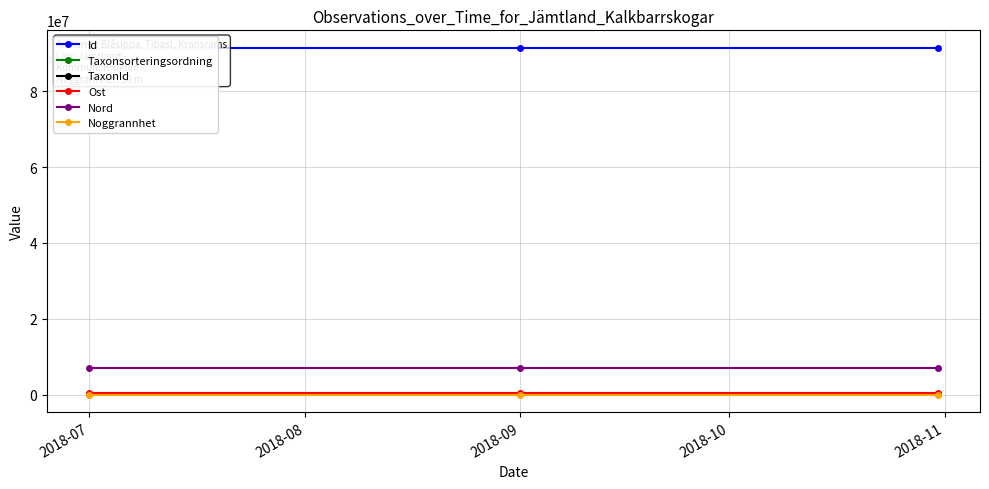

True or false: TaxonId has a value of 82435.5 at 2018-09.

False